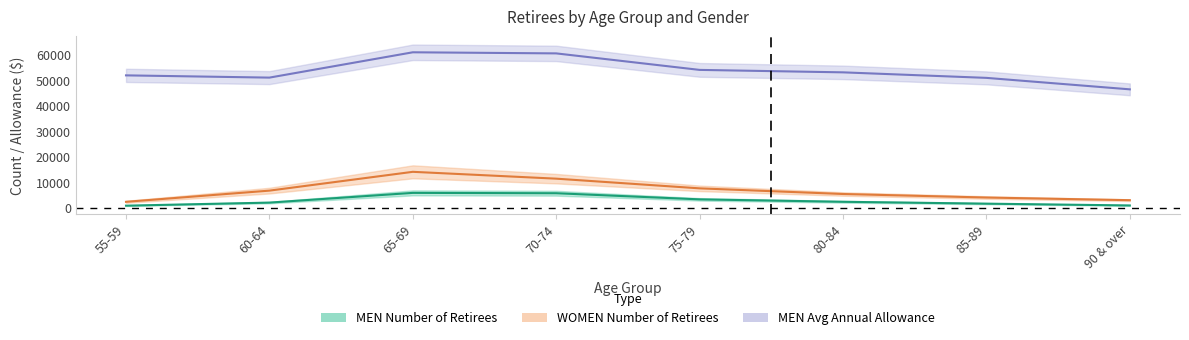

True or false: MEN Avg Annual Allowance and MEN Number of Retirees intersect in this chart.

False